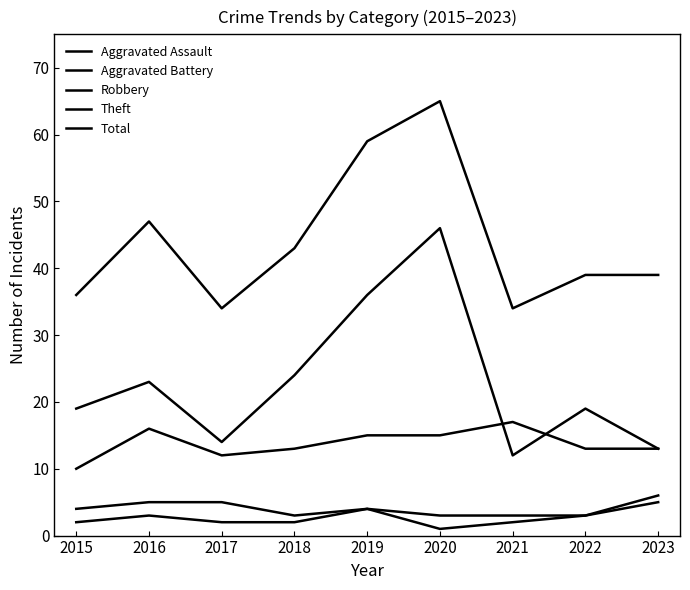

The value of Theft at 2021 is 12. True or false?

True